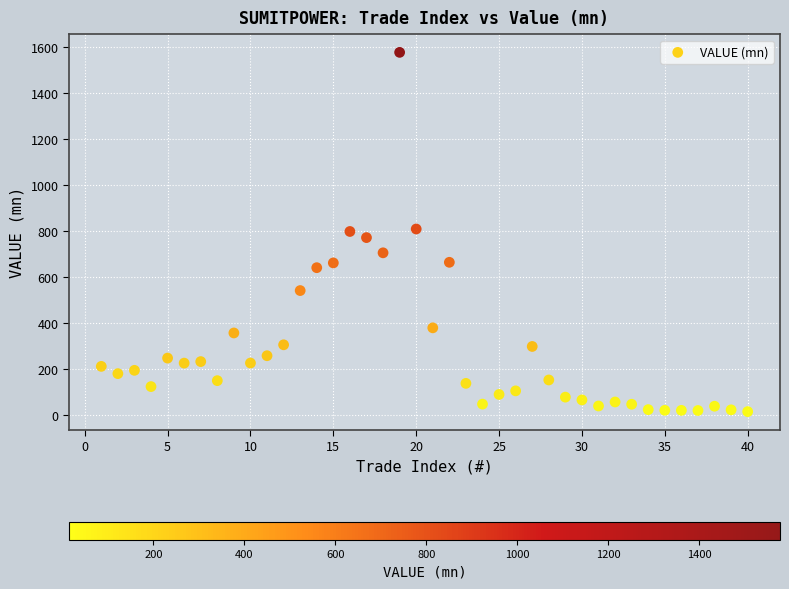

What is the range of Y values (max minus min)?

1563.7